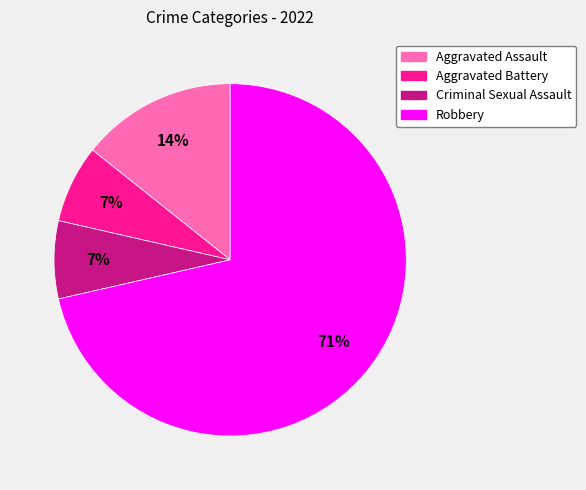

Count the number of slices in the pie.

4